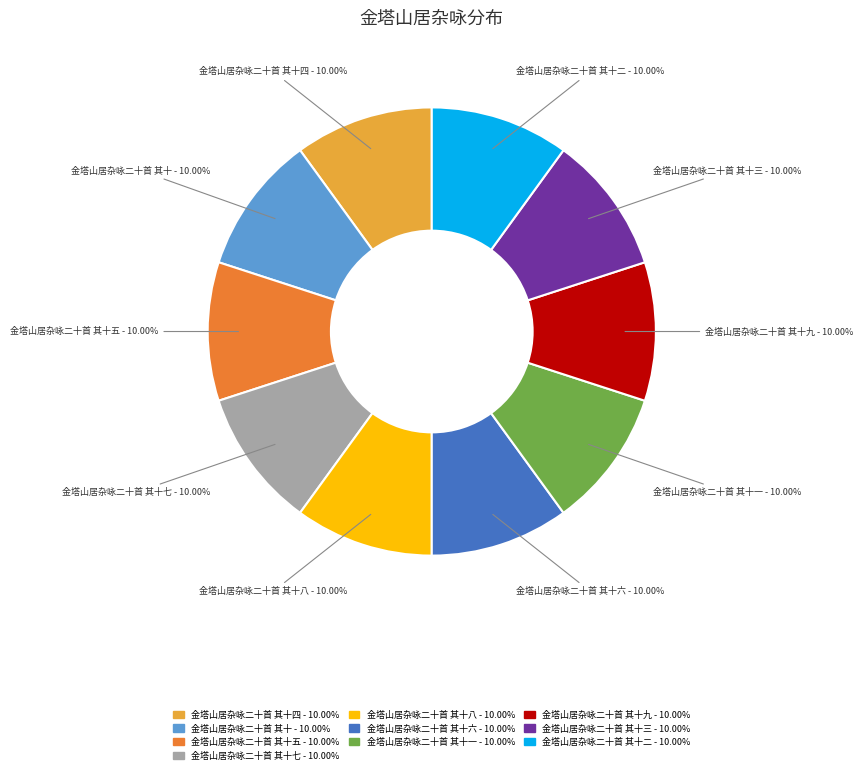

Is there a majority slice in this chart?

No